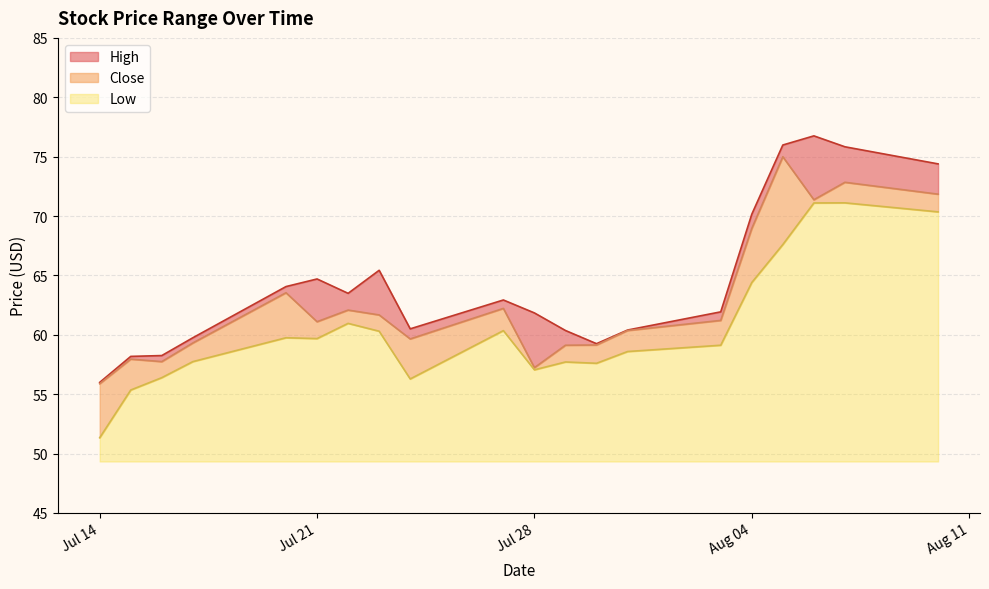

True or false: Low and High cross at least once.

False